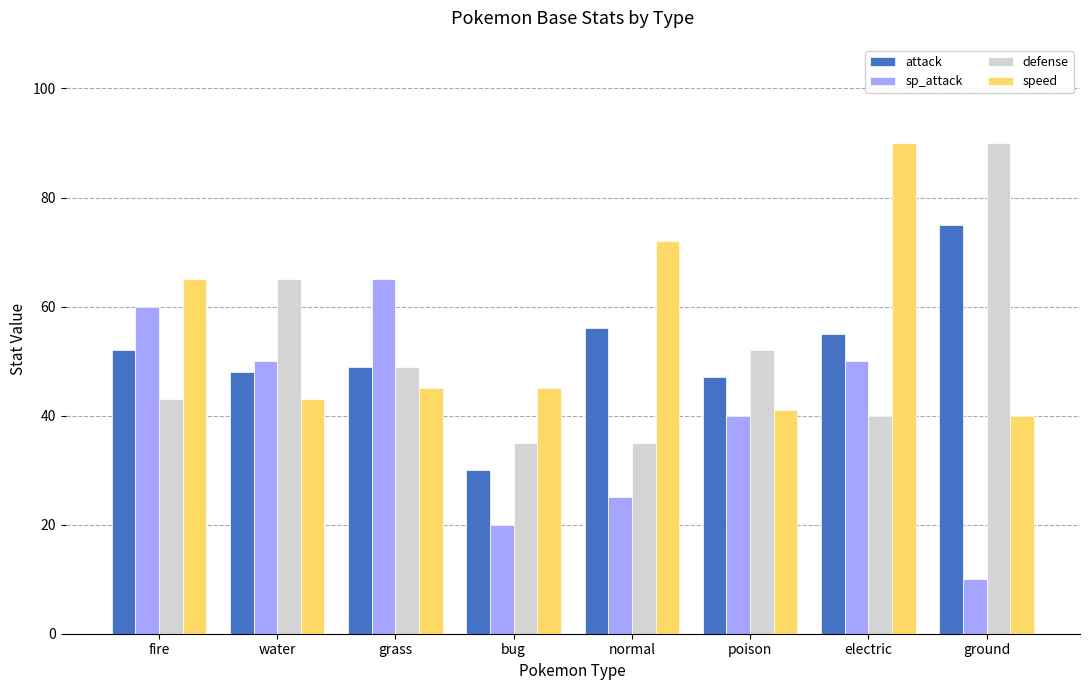

What is the difference between the highest and lowest values at ground?

80